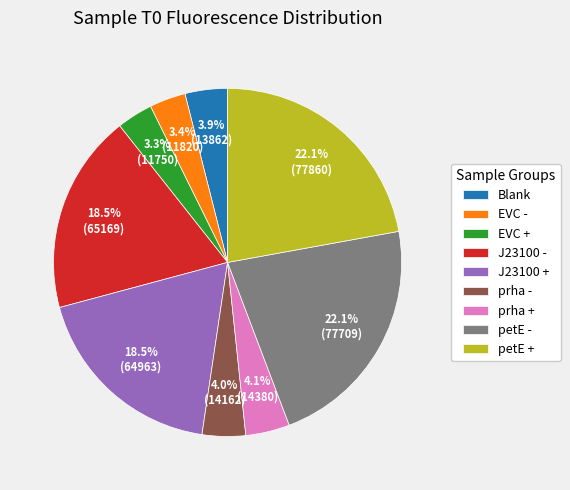

Which has a higher value, petE + or J23100 -?

petE +